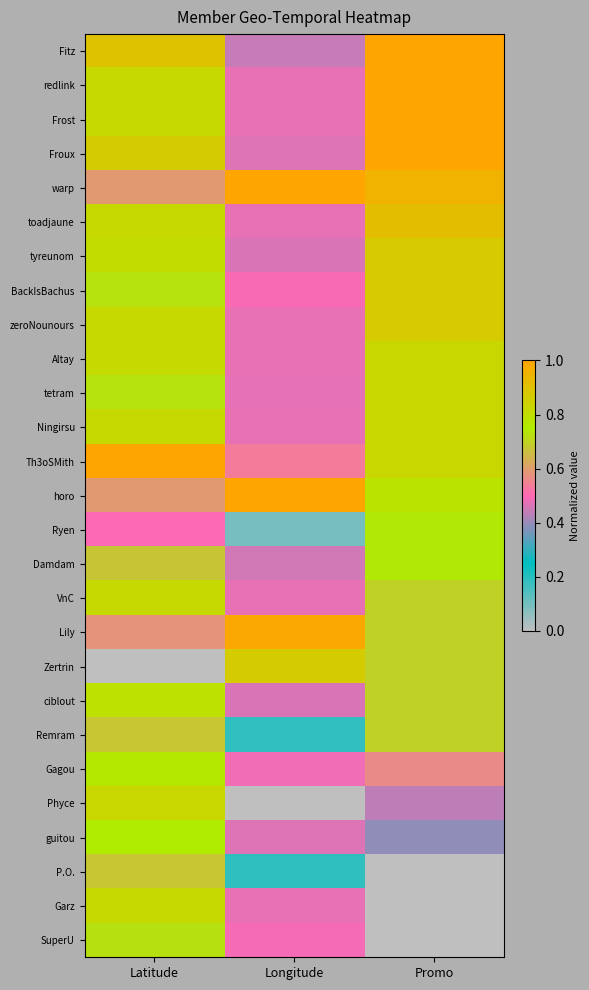

Which category has the lowest value across all series?

Latitude